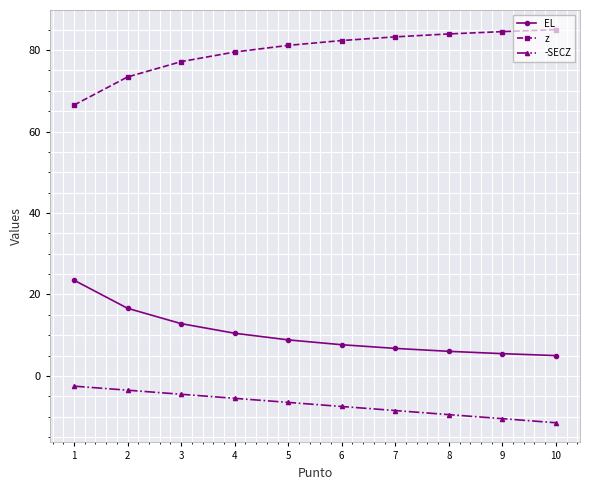

What is the value of the -SECZ point at the 10th from the left?

-11.5